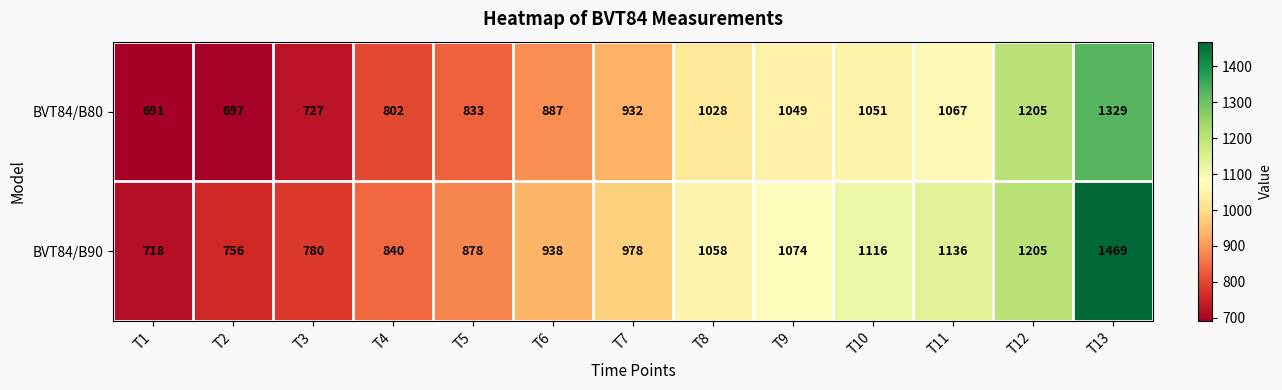

Which series has the largest total across all categories?

BVT84/B90